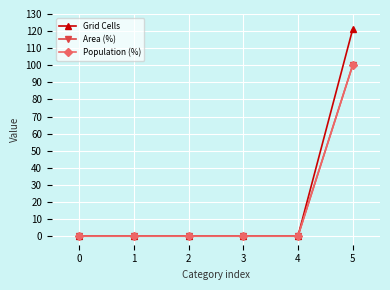

How many lines are shown in the chart?

3